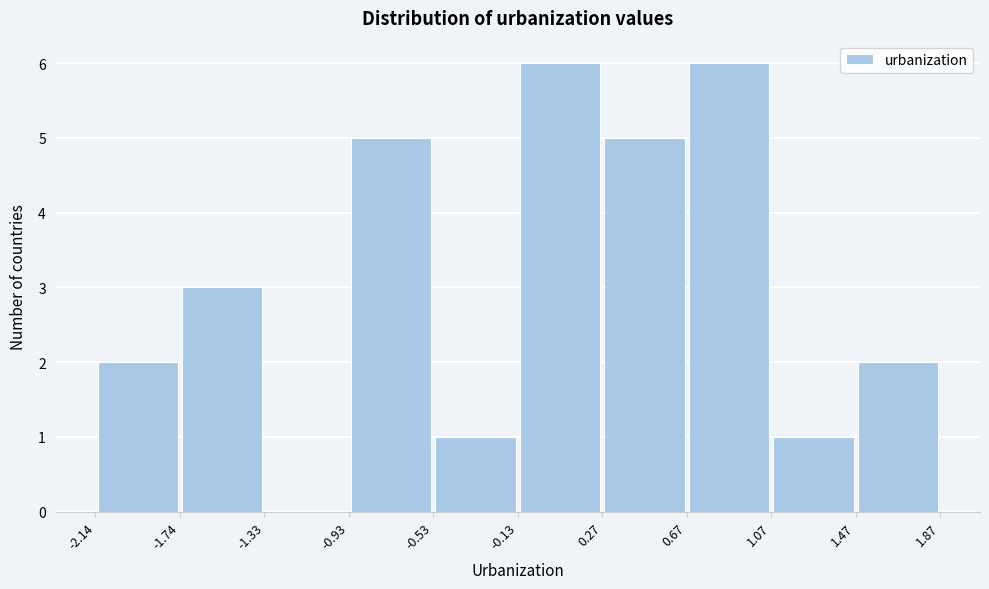

Reading left to right, list every bar in this chart as the range it spans on the x-axis followed by its height. The values are not printed on the chart, so give them approximately, as read against the axis.

-2.14 to -1.74: 2
-1.74 to -1.33: 3
-1.33 to -0.93: 0
-0.93 to -0.53: 5
-0.53 to -0.13: 1
-0.13 to 0.27: 6
0.27 to 0.67: 5
0.67 to 1.07: 6
1.07 to 1.47: 1
1.47 to 1.87: 2